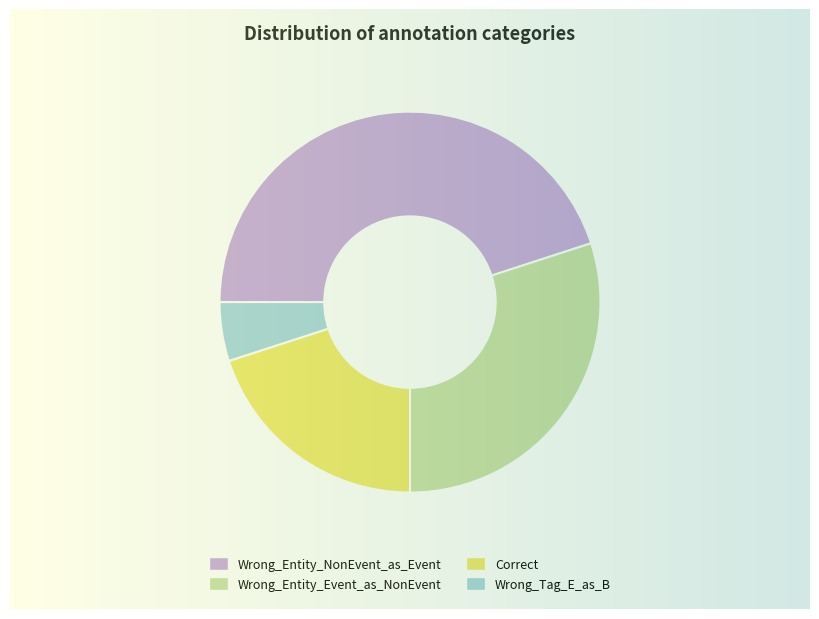

Which category has the smallest portion of the pie?

Wrong_Tag_E_as_B